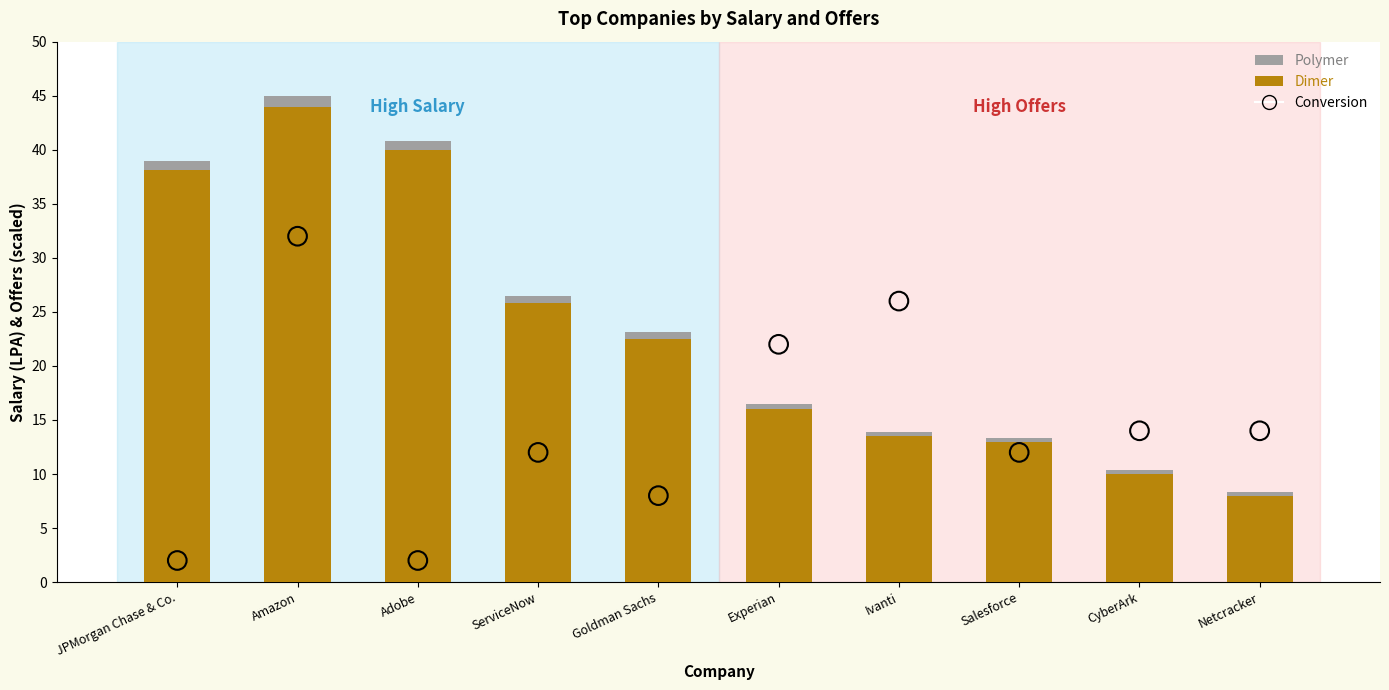

Is the value of Conversion at Adobe greater than the value of Dimer at Experian?

No